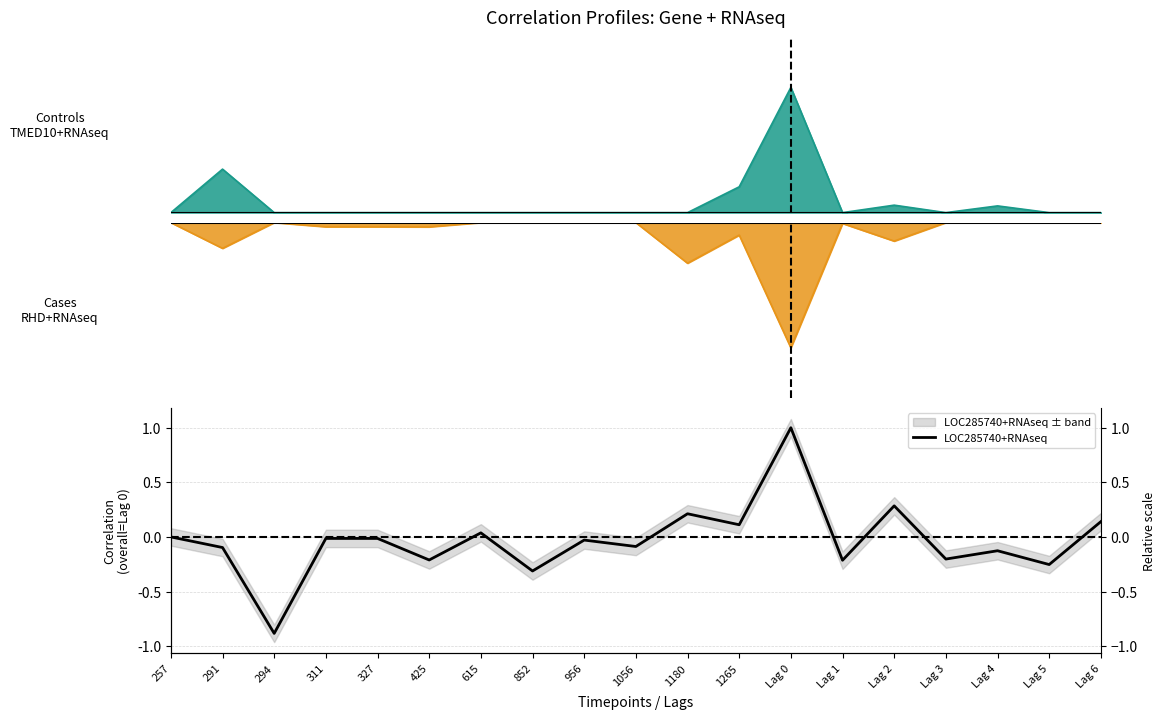

Between 294 and Lag 0, which is larger?

Lag 0